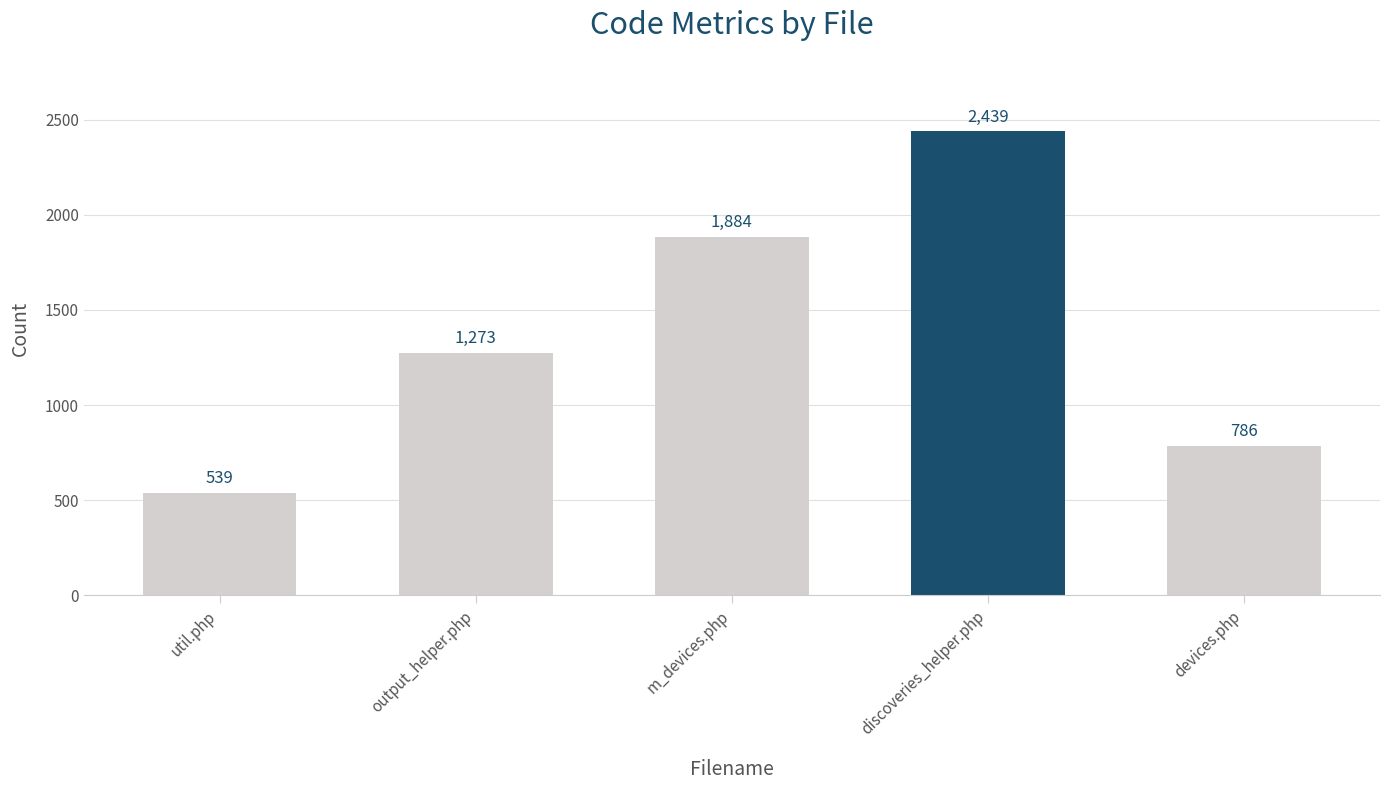

Which label corresponds to the smallest value in the chart?

util.php